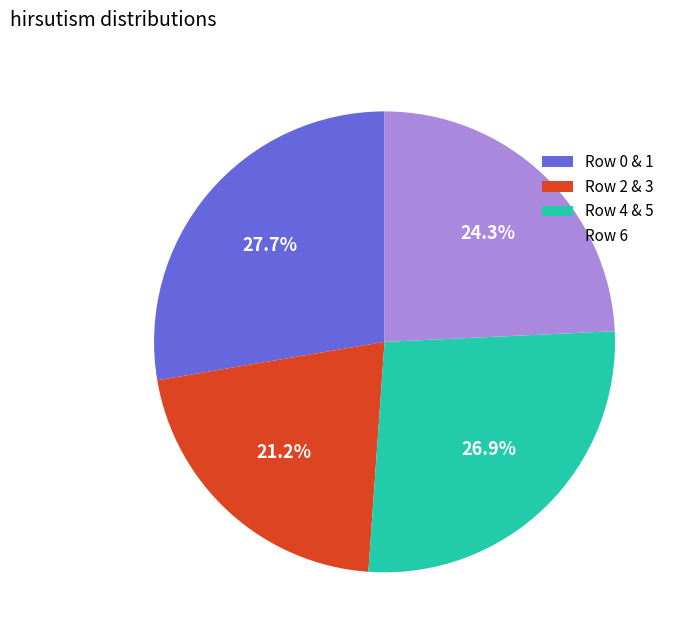

Combined, what portion of the pie is Row 6 and Row 4 & 5?

51.1%